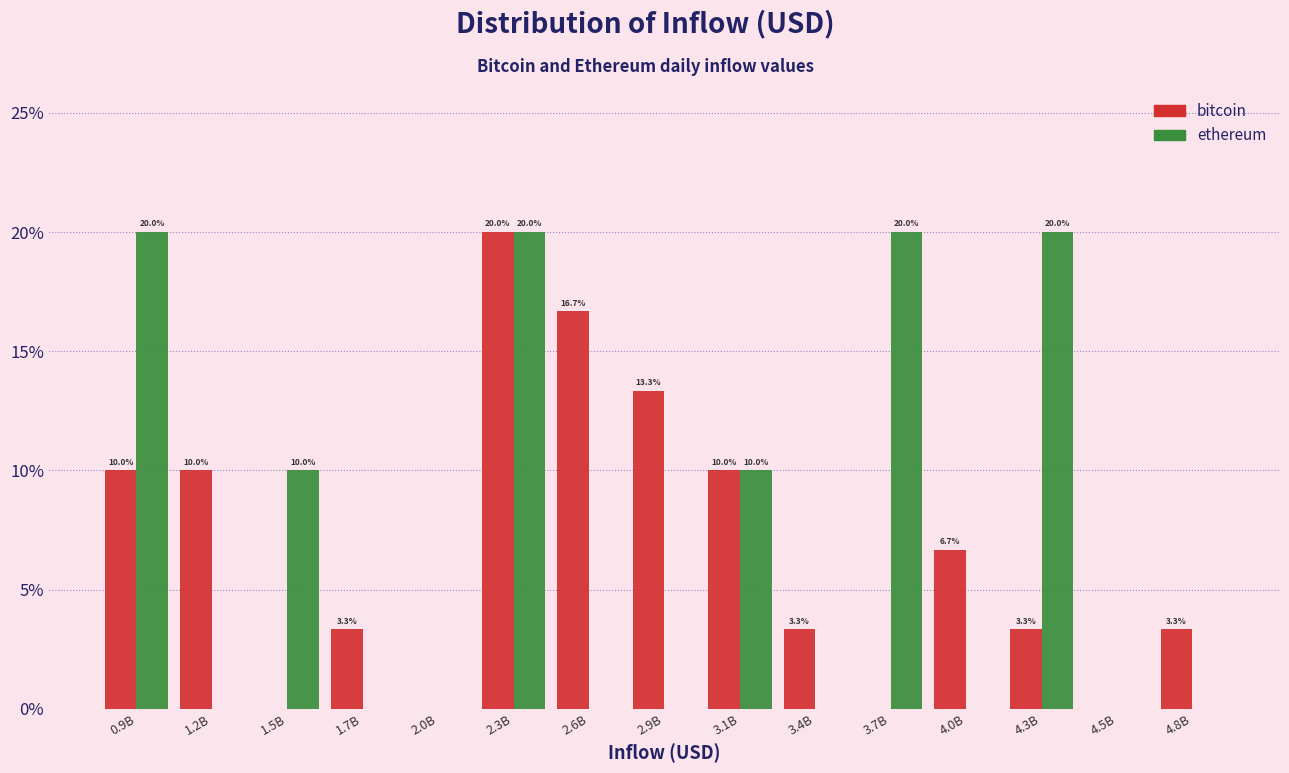

Reading left to right, extract all data points from this chart.

bitcoin: 0.9B=10.0	1.2B=10.0	1.5B=0.0	1.7B=3.3	2.0B=0.0	2.3B=20.0	2.6B=16.7	2.9B=13.3	3.1B=10.0	3.4B=3.3	3.7B=0.0	4.0B=6.7	4.3B=3.3	4.5B=0.0	4.8B=3.3
ethereum: 0.9B=20.0	1.2B=0.0	1.5B=10.0	1.7B=0.0	2.0B=0.0	2.3B=20.0	2.6B=0.0	2.9B=0.0	3.1B=10.0	3.4B=0.0	3.7B=20.0	4.0B=0.0	4.3B=20.0	4.5B=0.0	4.8B=0.0